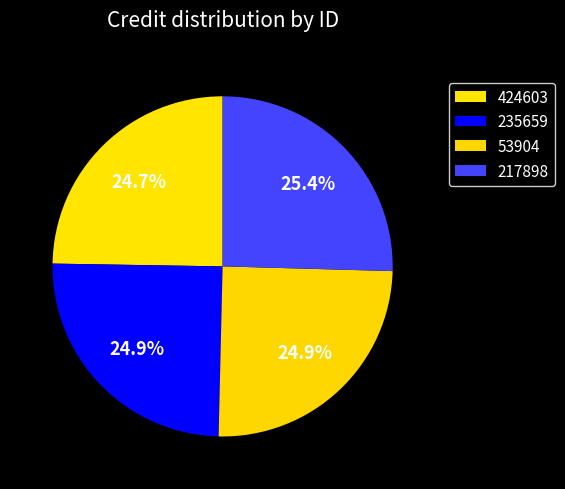

Rank the categories by value from lowest to highest.

424603, 235659, 53904, 217898